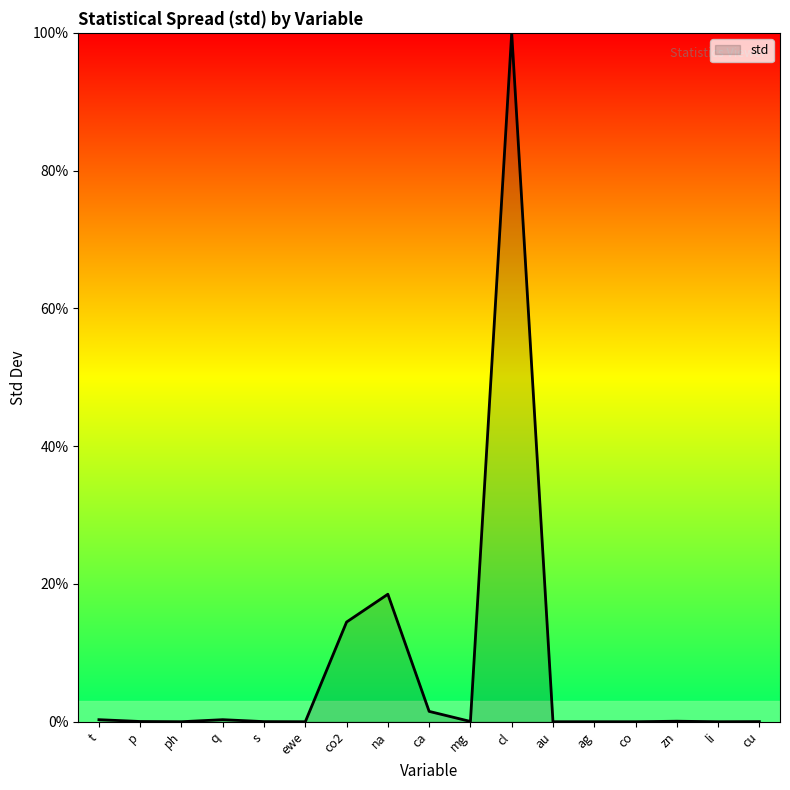

Which label corresponds to the largest value in the chart?

cl